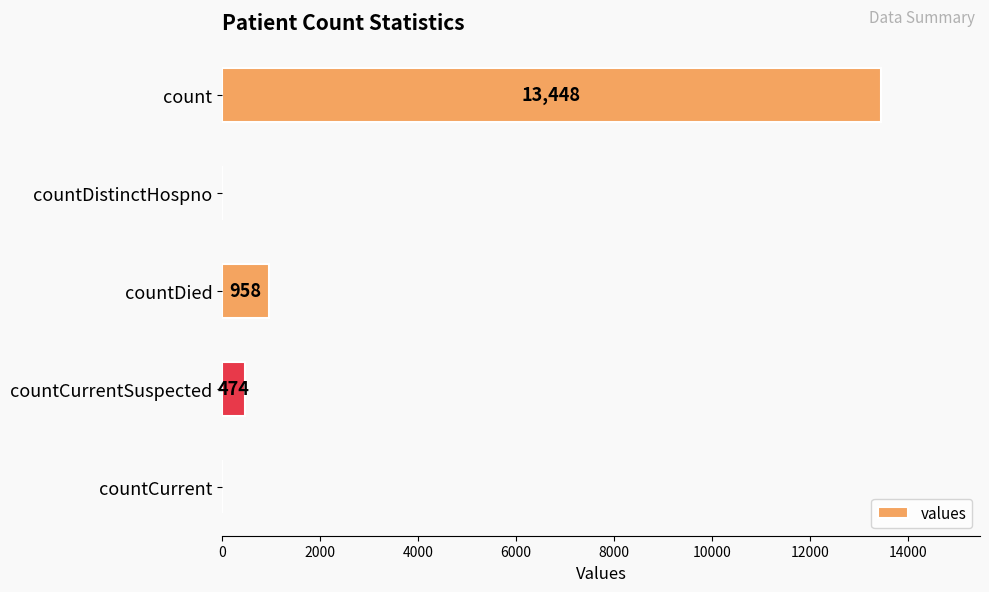

Reading top to bottom, what are all the values shown in this chart?

count=13448	countDistinctHospno=0	countDied=958	countCurrentSuspected=474	countCurrent=0